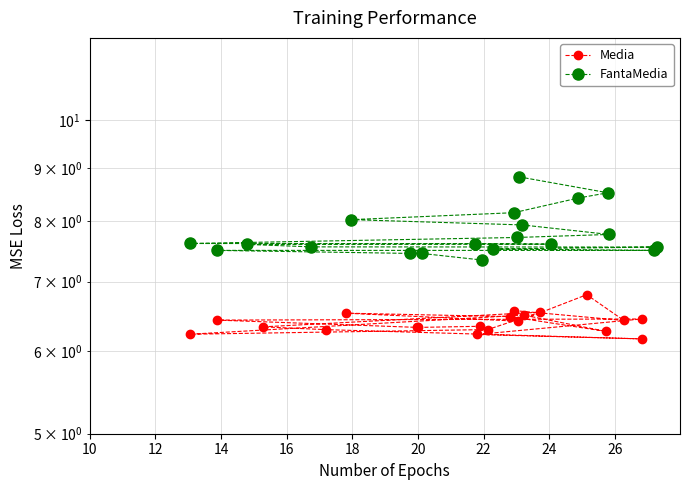

List the series in order of their peak value, lowest first.

Media, FantaMedia